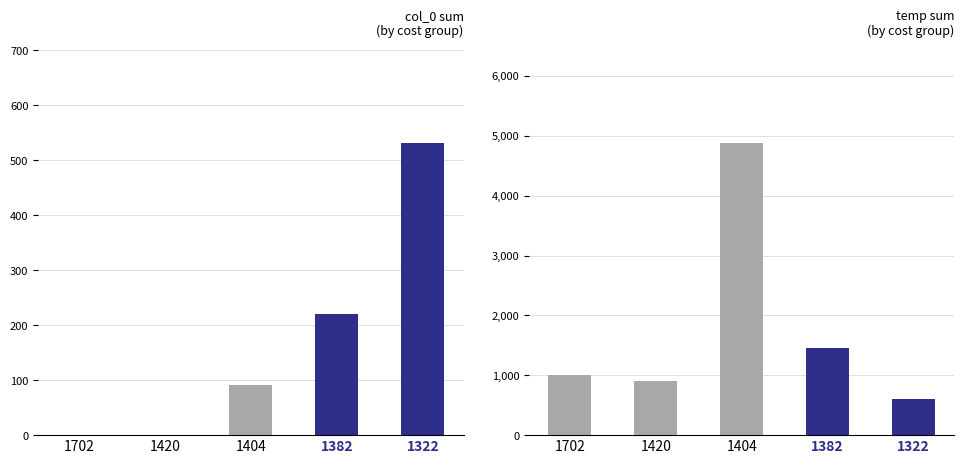

What is the approximate value of temp at 1382, to the nearest 10?

1460